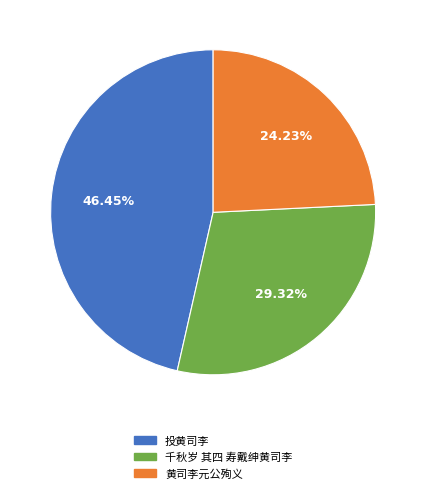

What is the smallest slice in the pie chart?

黄司李元公殉义